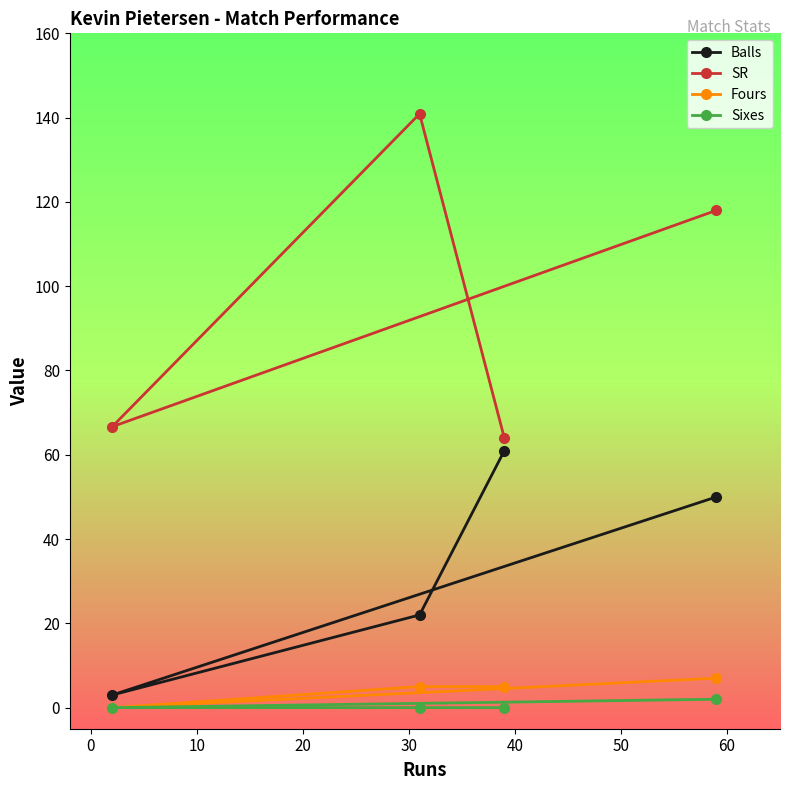

True or false: Sixes and Balls cross at least once.

False